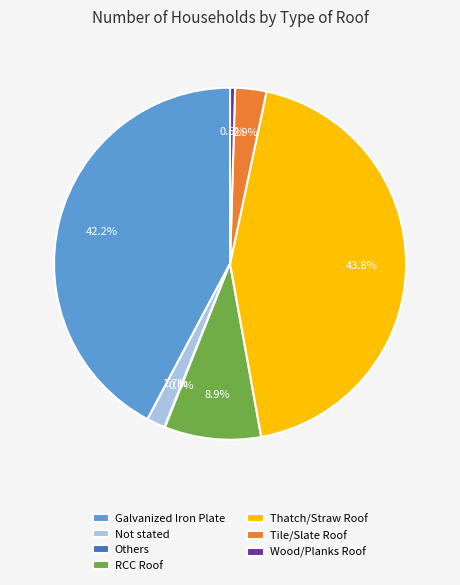

Between Not stated and Wood/Planks Roof, which is larger?

Not stated